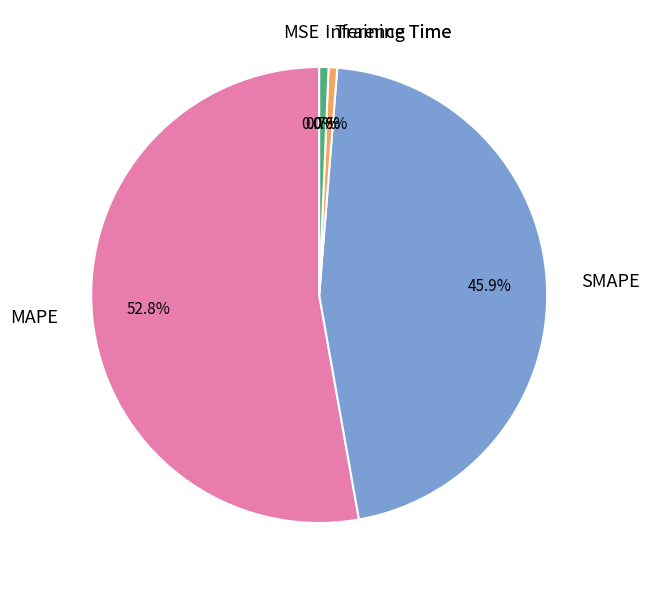

What percentage is the Training Time slice, to the nearest percent?

1%